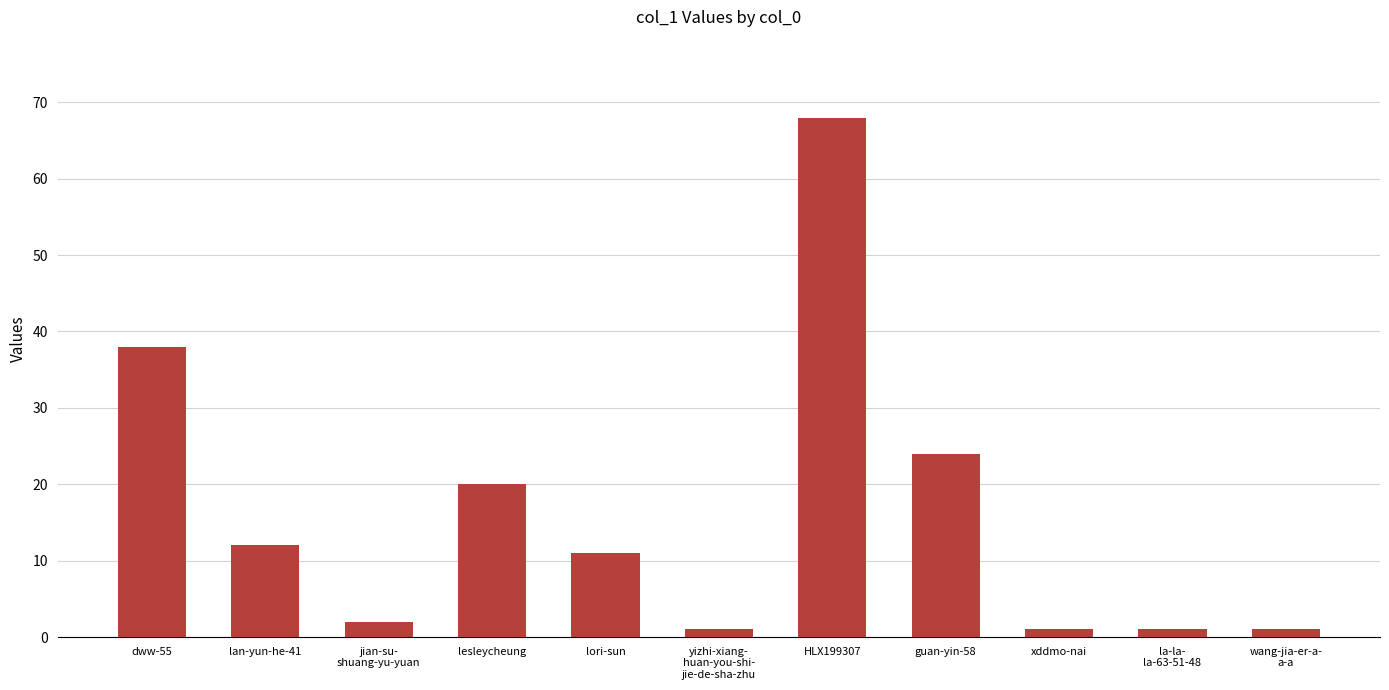

What position from the left is guan-yin-58?

8